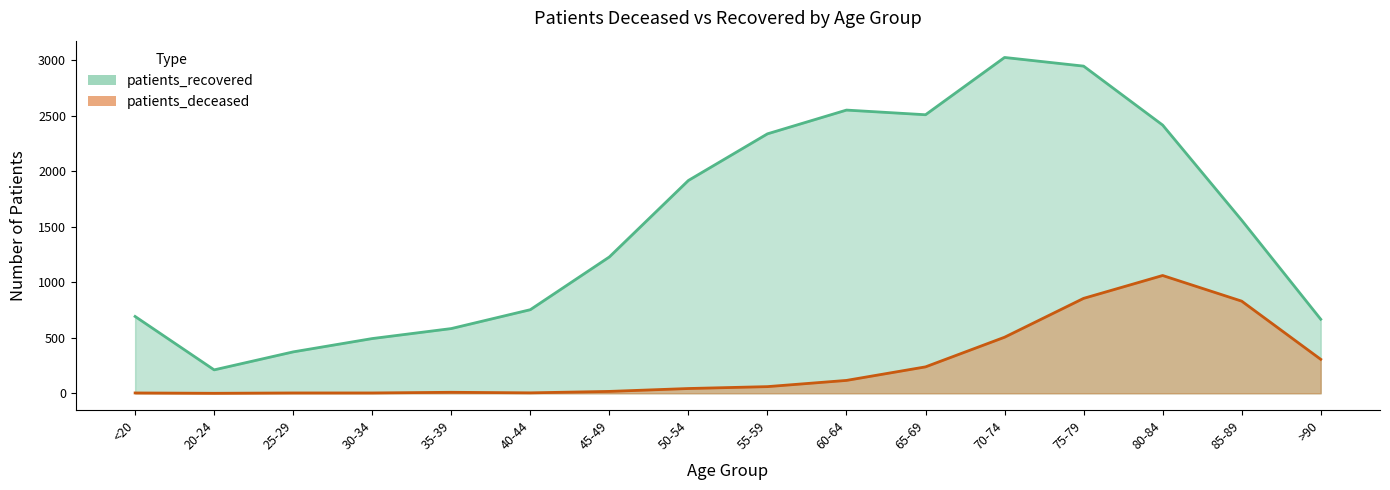

The value of patients_recovered at <20 is 692. True or false?

True